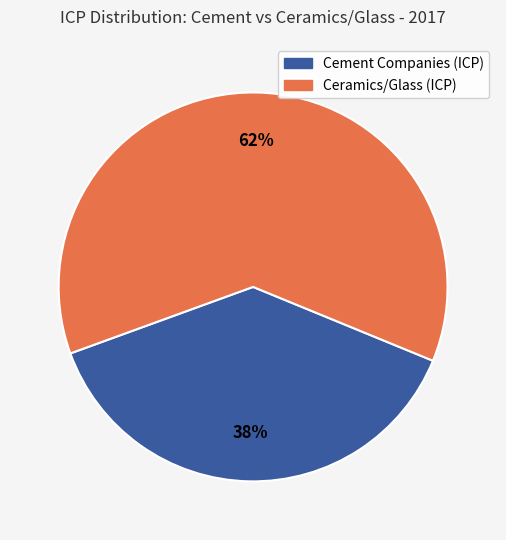

To the nearest percent, what is the average slice percentage?

50%